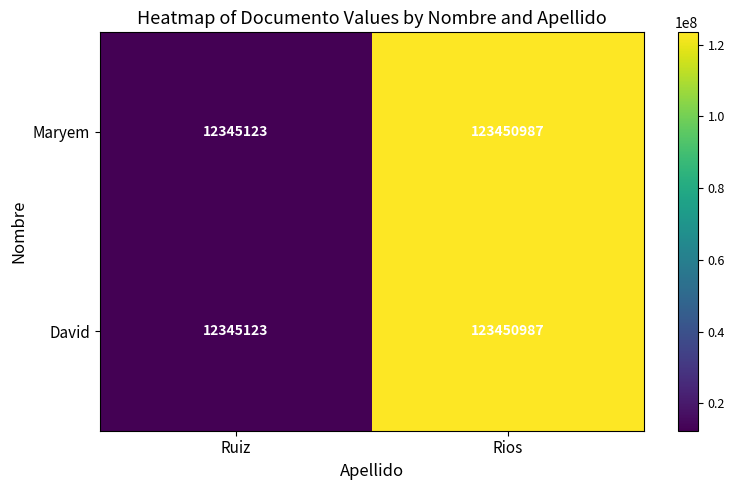

Is it true that Maryem equals 218736805 at Rios?

False